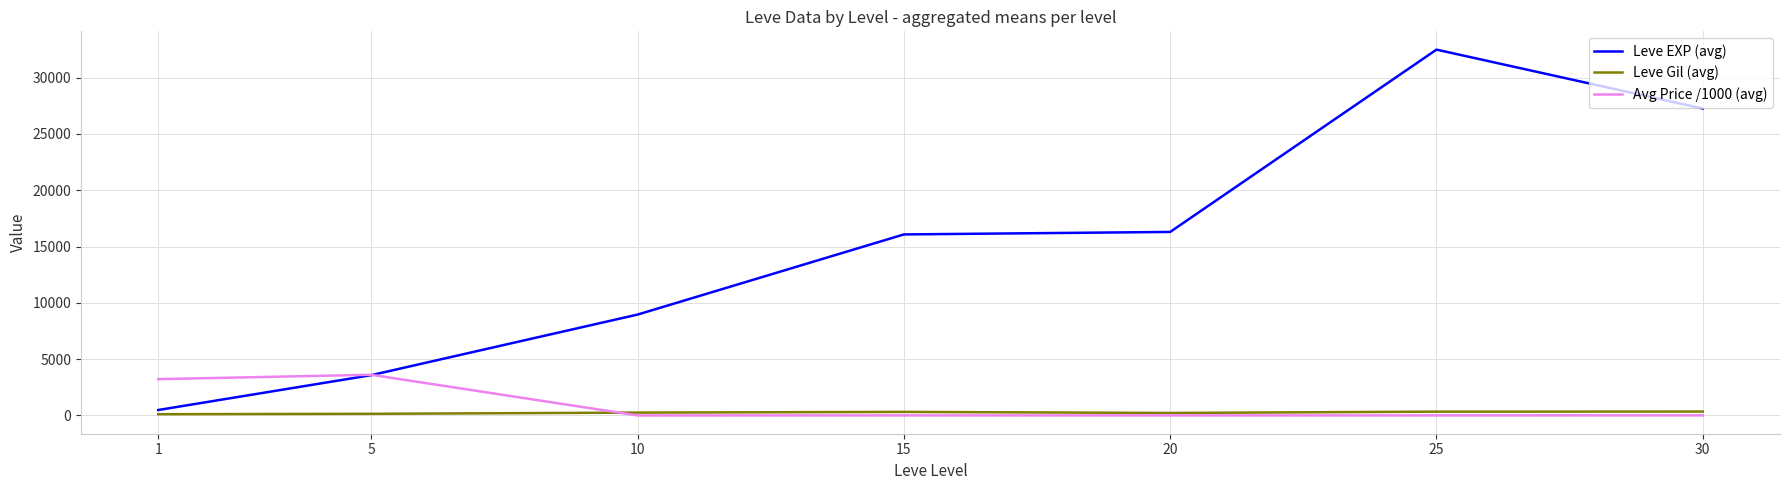

What is the maximum value for Leve EXP (avg)?

32490.0